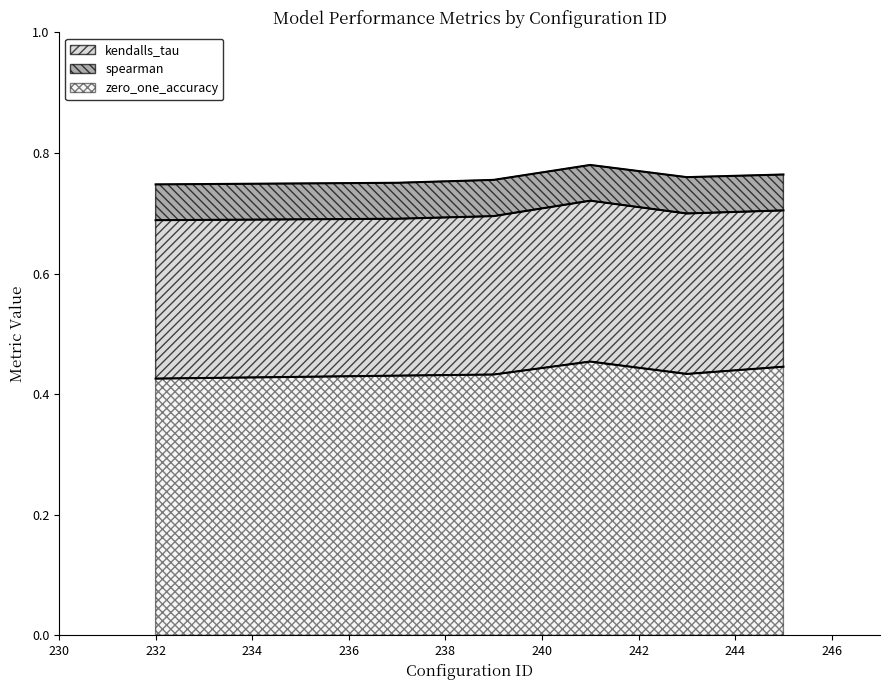

Where is spearman nearest to the value 0?

245